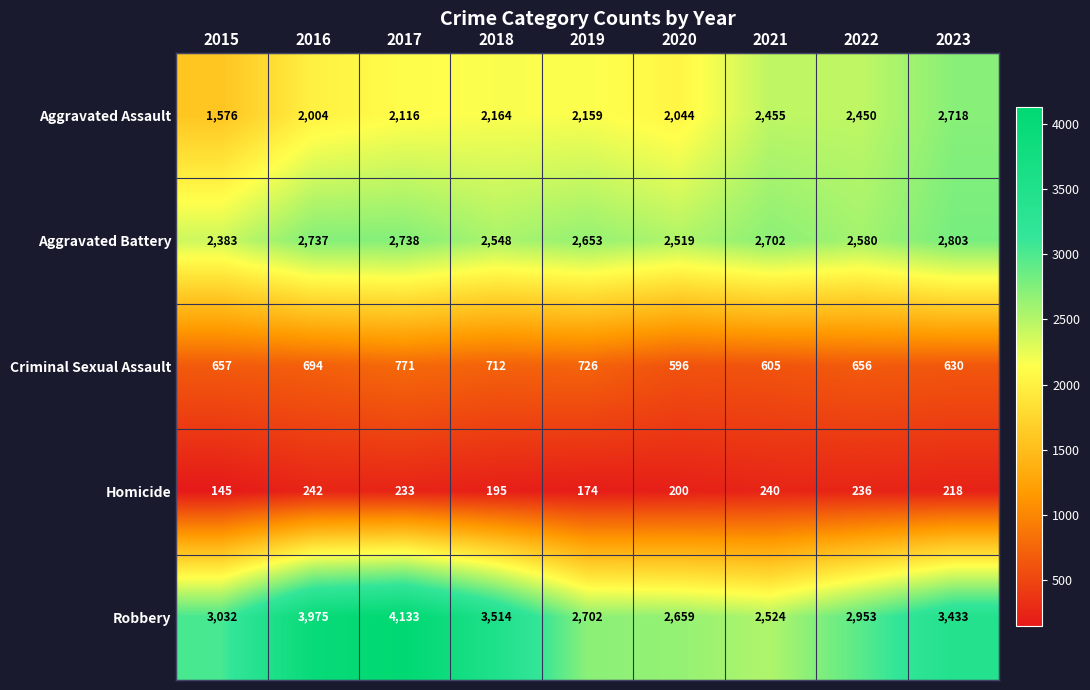

Which category has the highest value in the Criminal Sexual Assault series?

2017